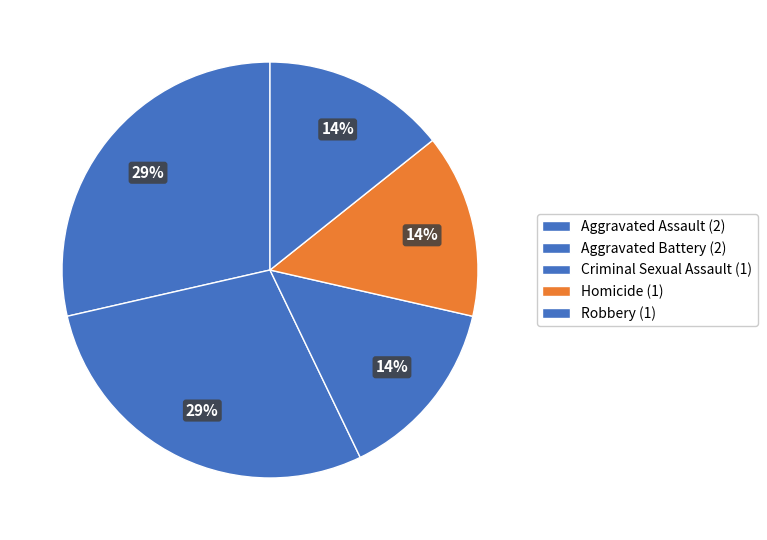

What percentage is the Homicide slice, to the nearest percent?

14%